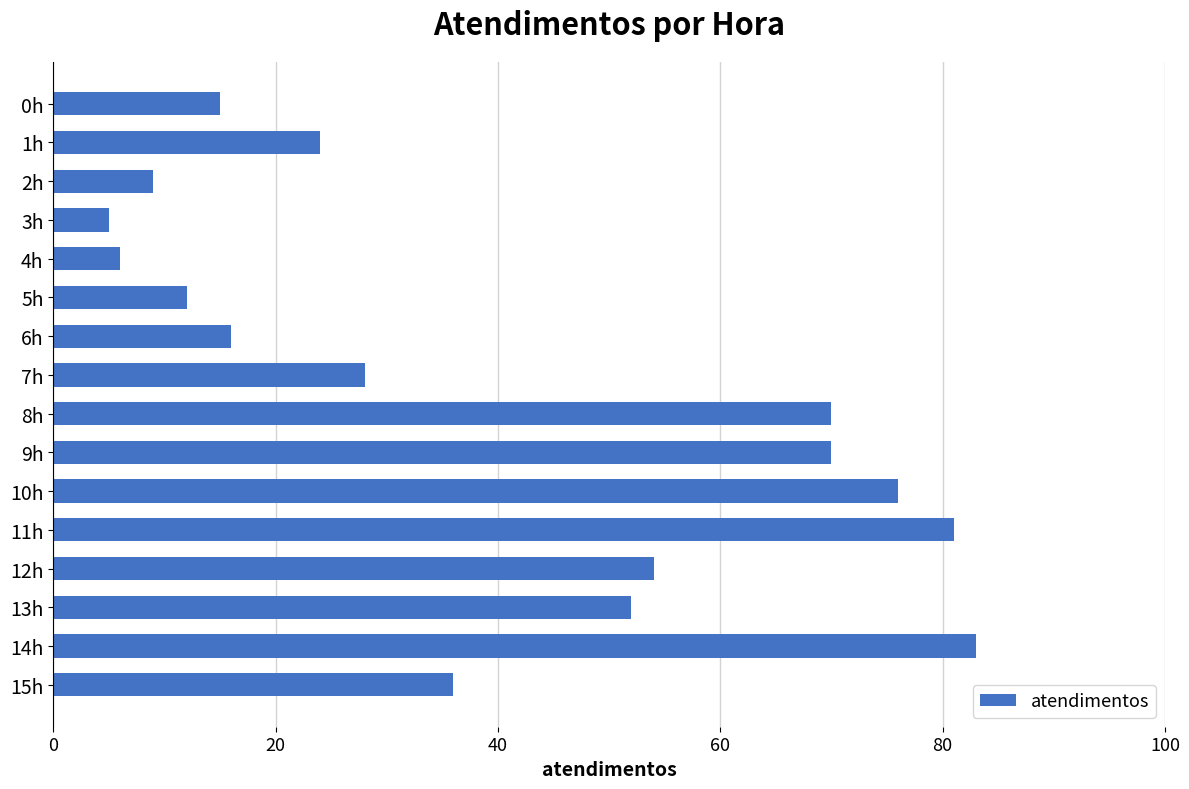

Approximately how many times larger is the value at 13h compared to 11h?

0.6